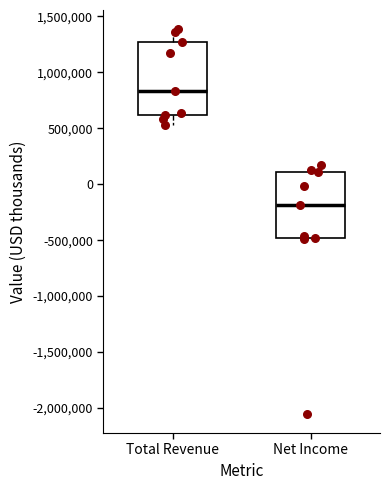

Which box's median line is the highest?

Total Revenue